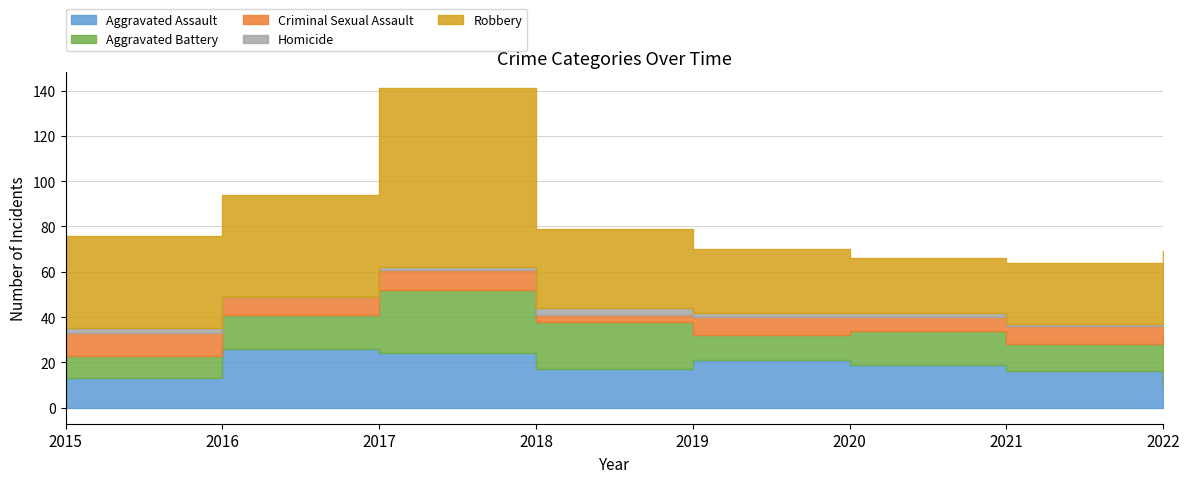

Which series changed the most between 2016 and 2017?

Robbery